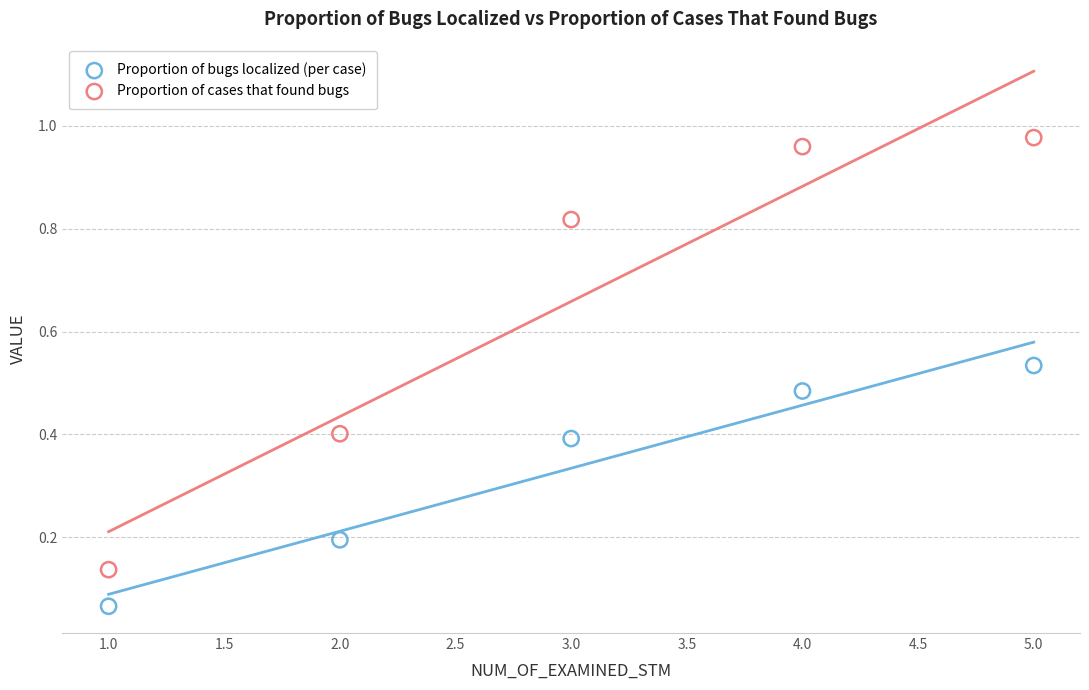

Across all data points, what is the range of X values (max minus min)?

4.0